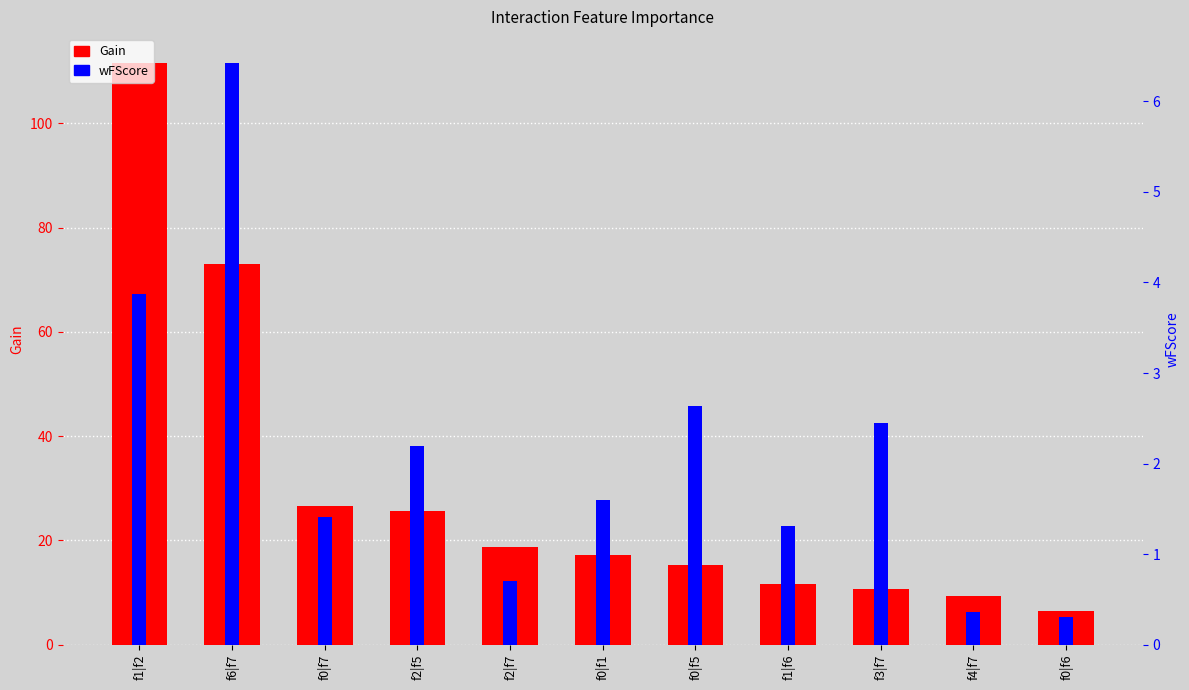

What is the minimum value for wFScore?

0.3